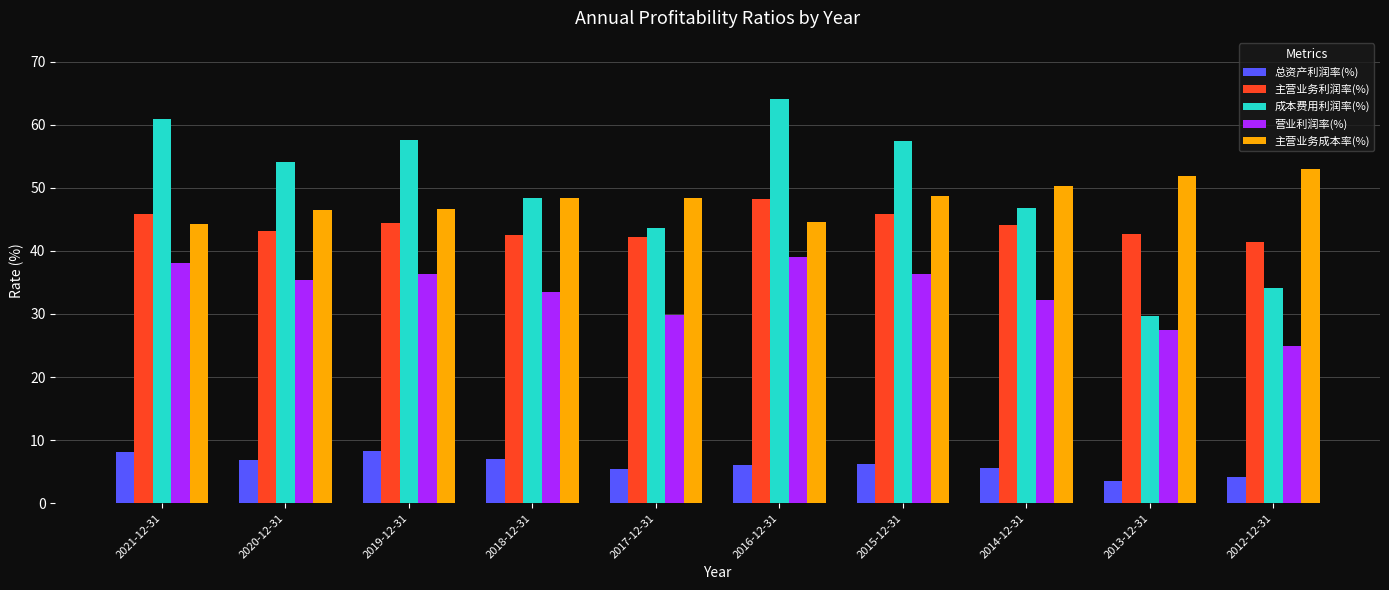

Is it true that 总资产利润率(%) equals 6.1 at 2015-12-31?

True